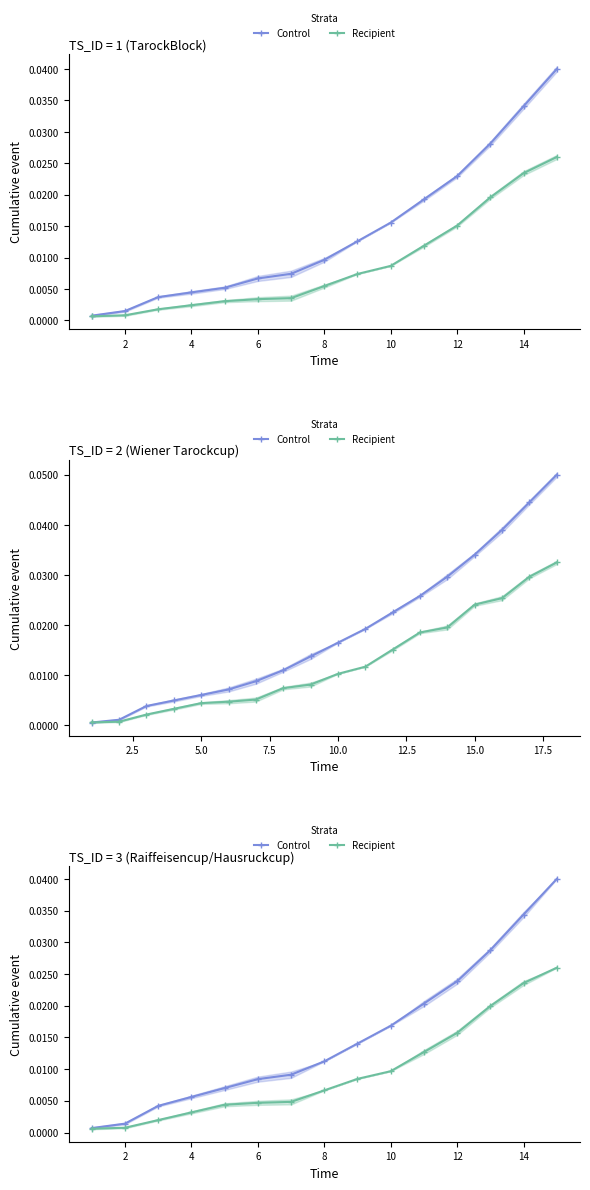

True or false: Recipient has more than 2 interior local peaks.

False